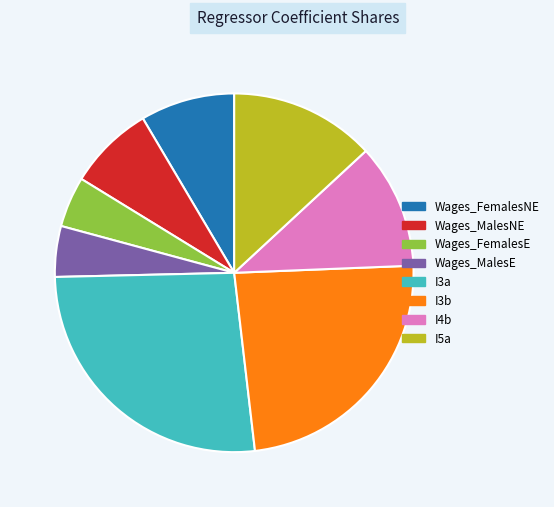

Do Wages_MalesE and I3b together represent more than half of the pie?

No